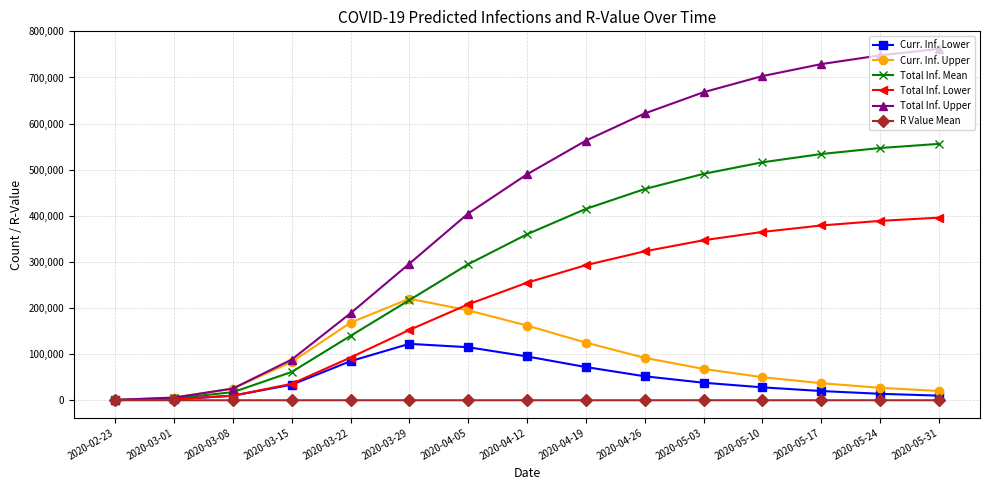

Is the value of Total Inf. Lower at 2020-03-22 greater than the value of Curr. Inf. Upper at 2020-03-01?

Yes